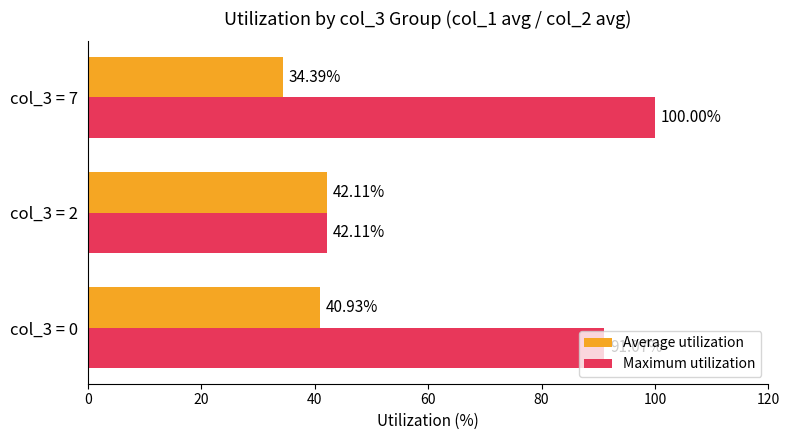

What is the sum of the Maximum utilization values at col_3 = 2 and col_3 = 0?

133.2